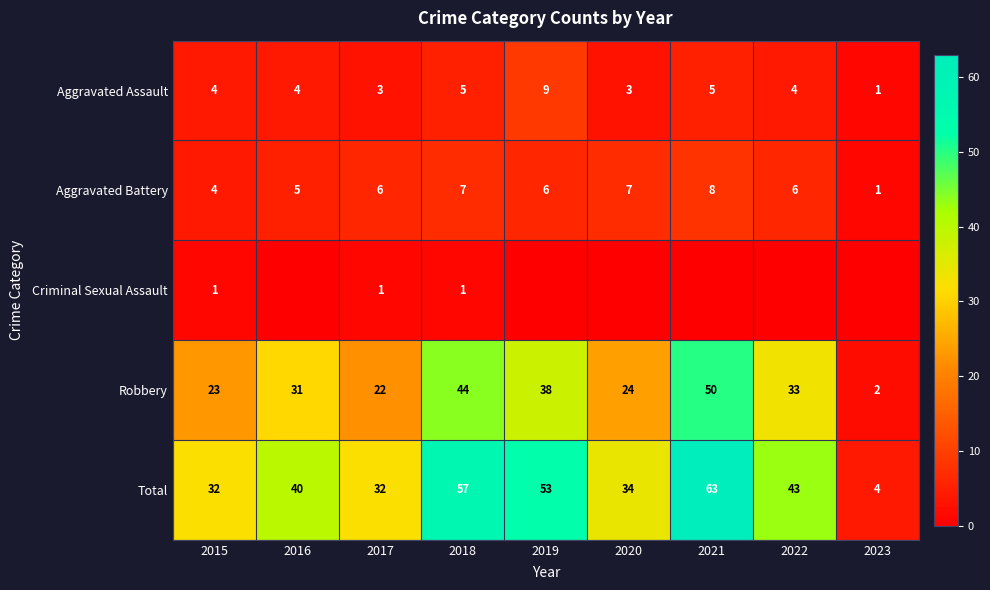

What is the total value across all series at 2019?

106